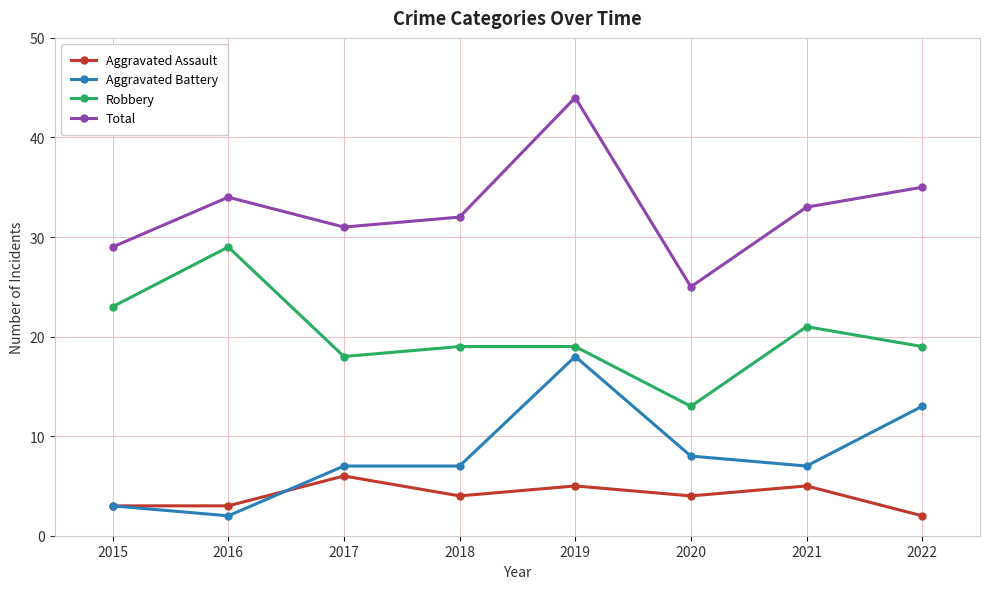

At which label does Aggravated Assault first exceed 4?

2017